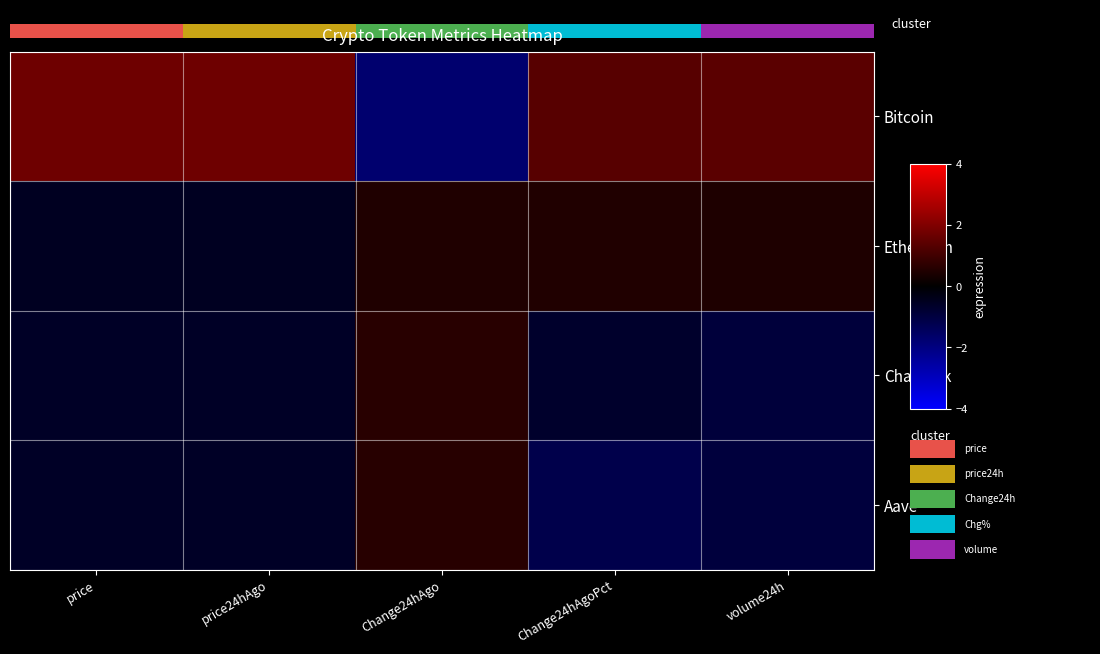

How many distinct data groups are displayed?

4